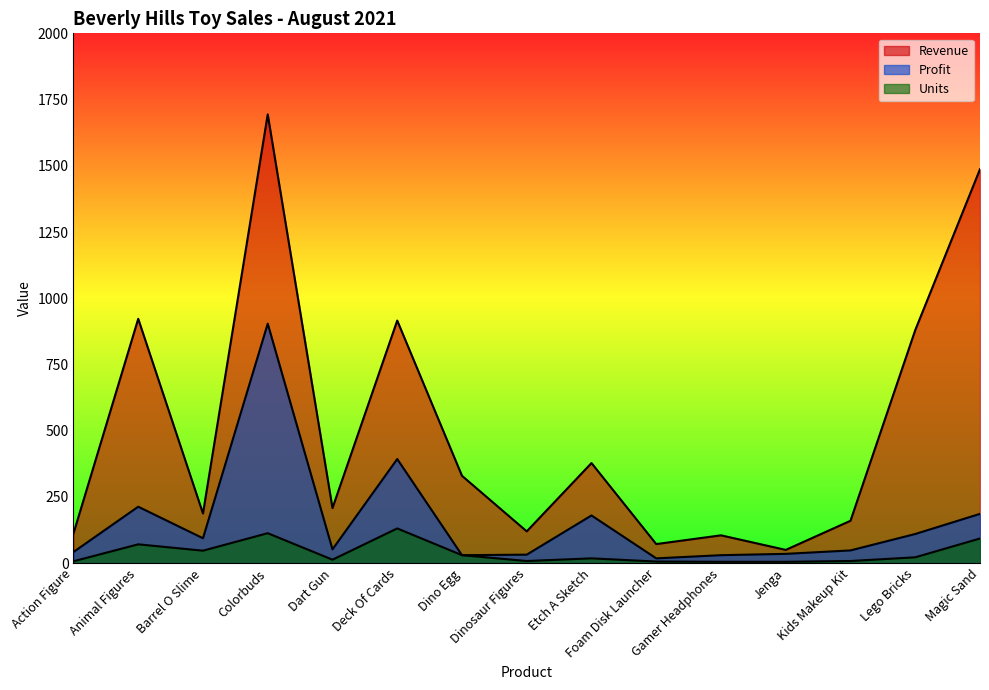

Does the chart have visible grid lines?

No